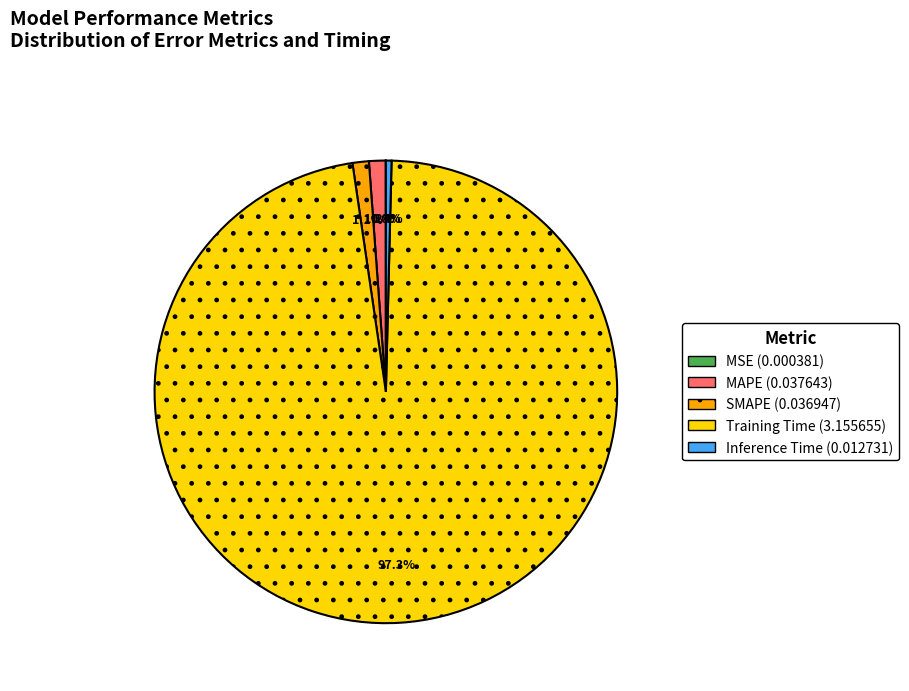

The Training Time slice represents 83% of the pie. True or false?

False